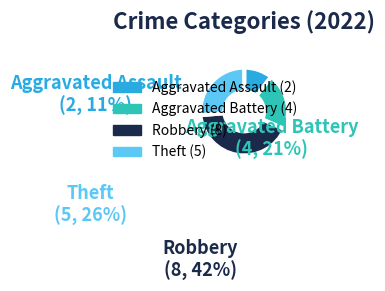

To the nearest percent, what is the combined percentage of Aggravated Battery and Theft?

47%